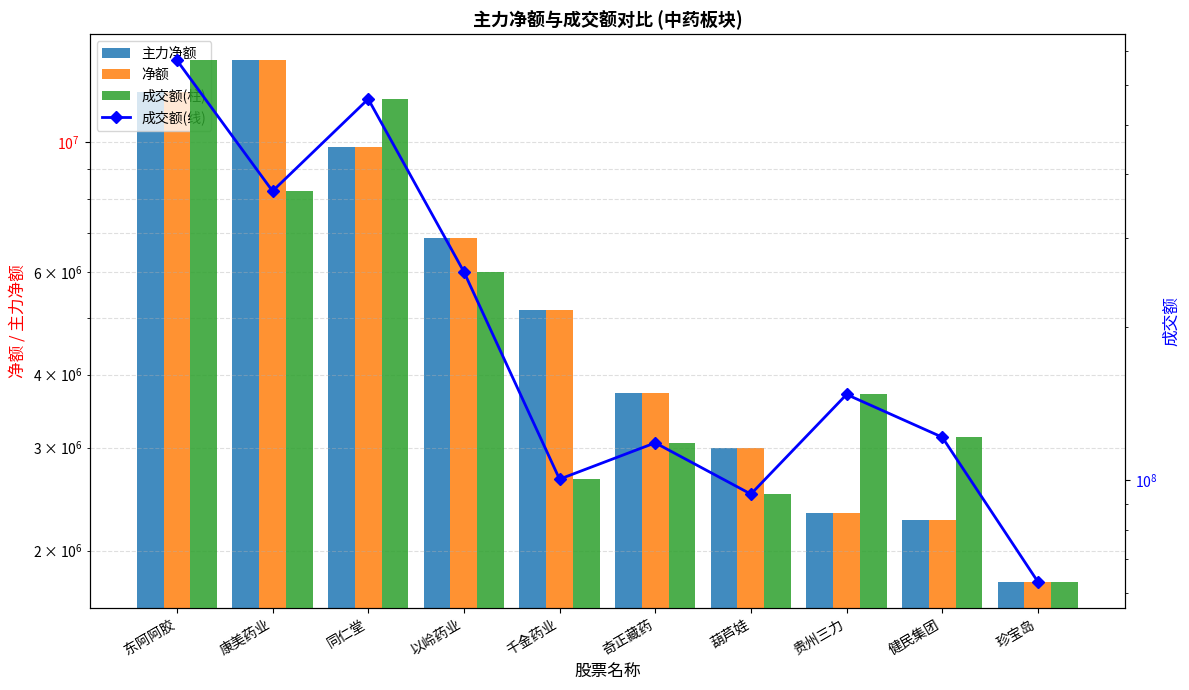

What is the minimum value shown in the chart?

1768254